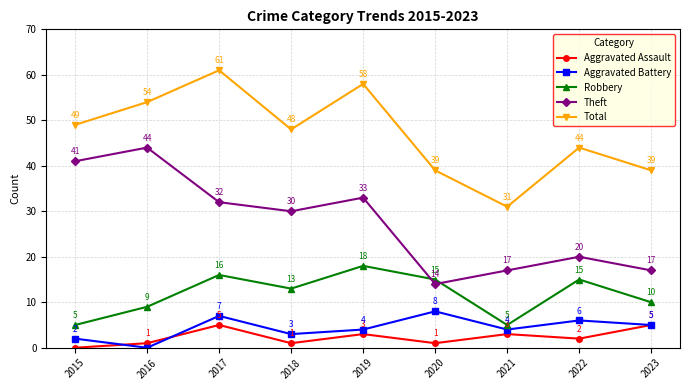

What is the average value of the Aggravated Assault series?

2